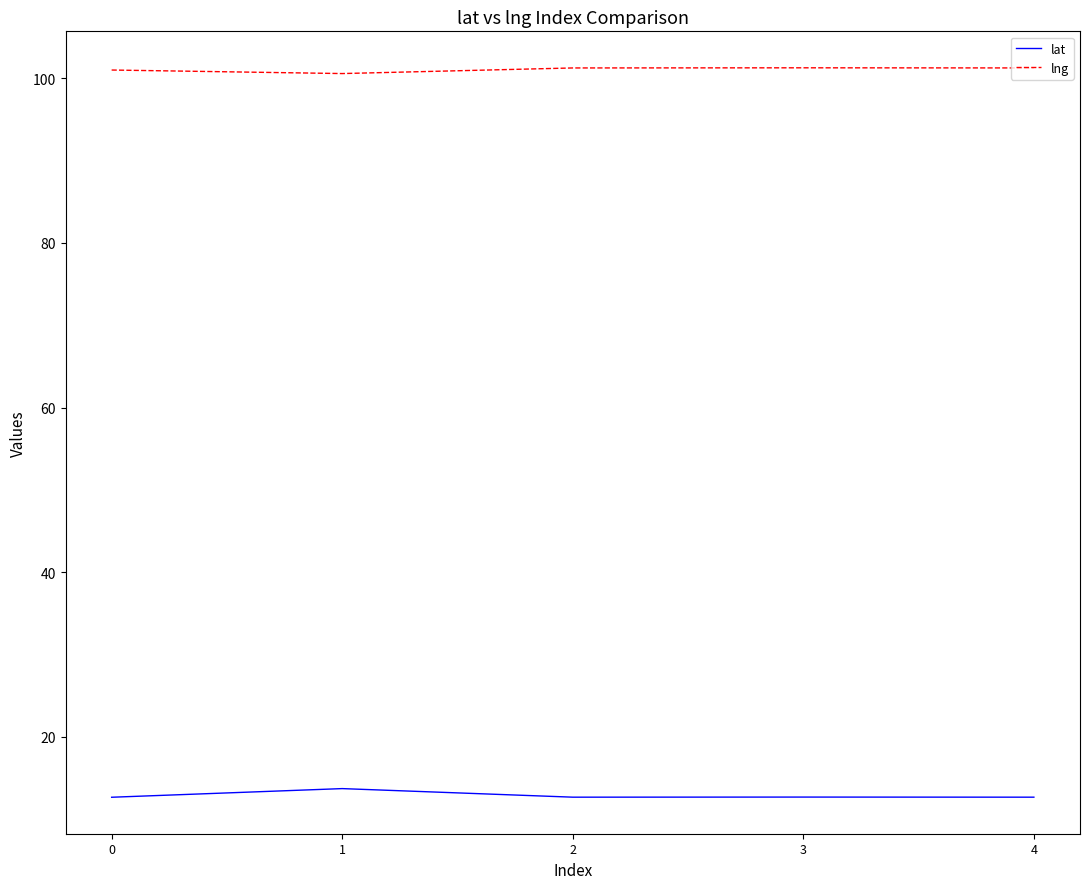

Where is the first local maximum for lat?

1